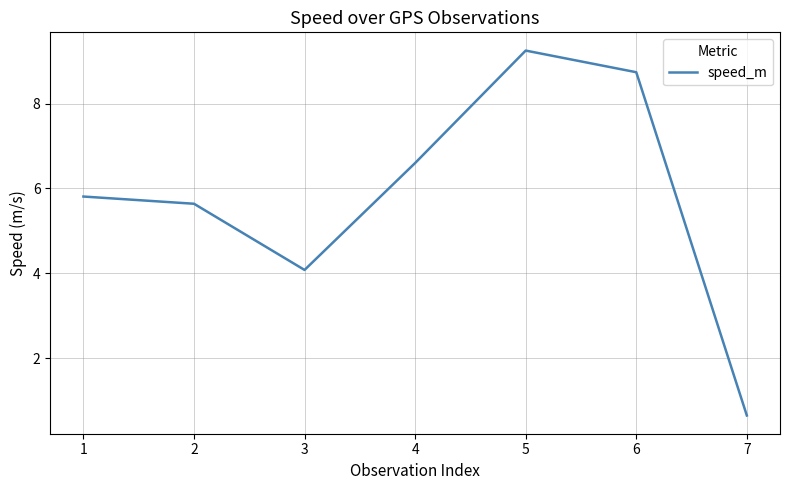

How many categories are shown in the chart?

7